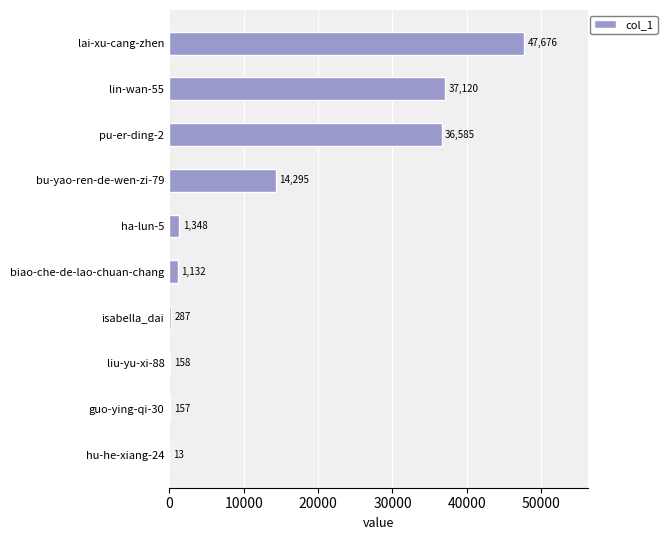

Reading top to bottom, transcribe all the data shown in this chart.

lai-xu-cang-zhen=47676	lin-wan-55=37120	pu-er-ding-2=36585	bu-yao-ren-de-wen-zi-79=14295	ha-lun-5=1348	biao-che-de-lao-chuan-chang=1132	isabella_dai=287	liu-yu-xi-88=158	guo-ying-qi-30=157	hu-he-xiang-24=13